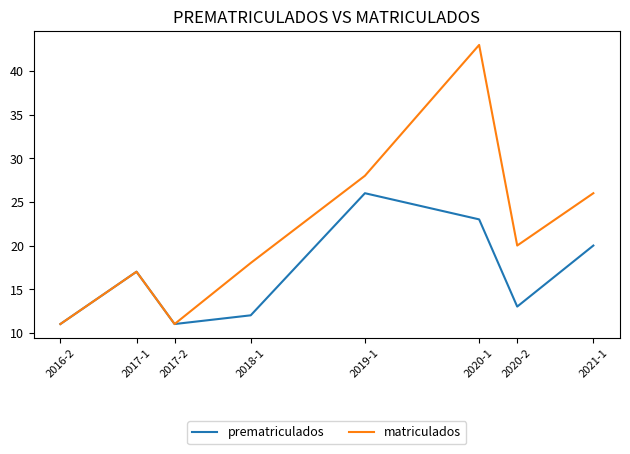

Which series has the largest range (max minus min)?

matriculados